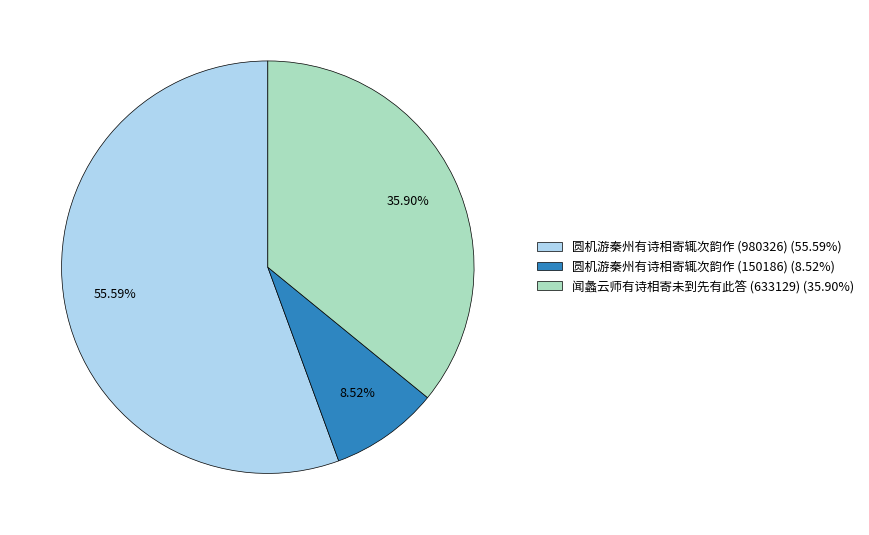

Rank the categories by value from highest to lowest.

圆机游秦州有诗相寄辄次韵作 (980326), 闻蠡云师有诗相寄未到先有此答 (633129), 圆机游秦州有诗相寄辄次韵作 (150186)